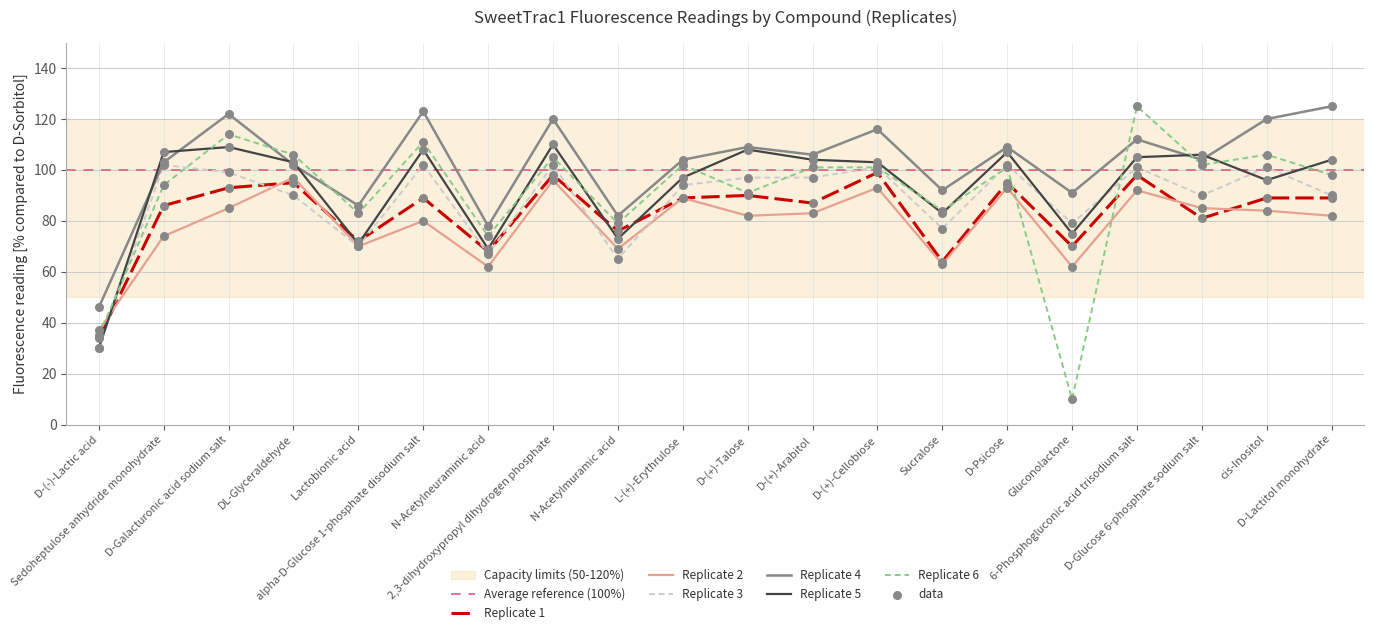

At which category is the sum across all series the highest?

6-Phosphogluconic acid trisodium salt